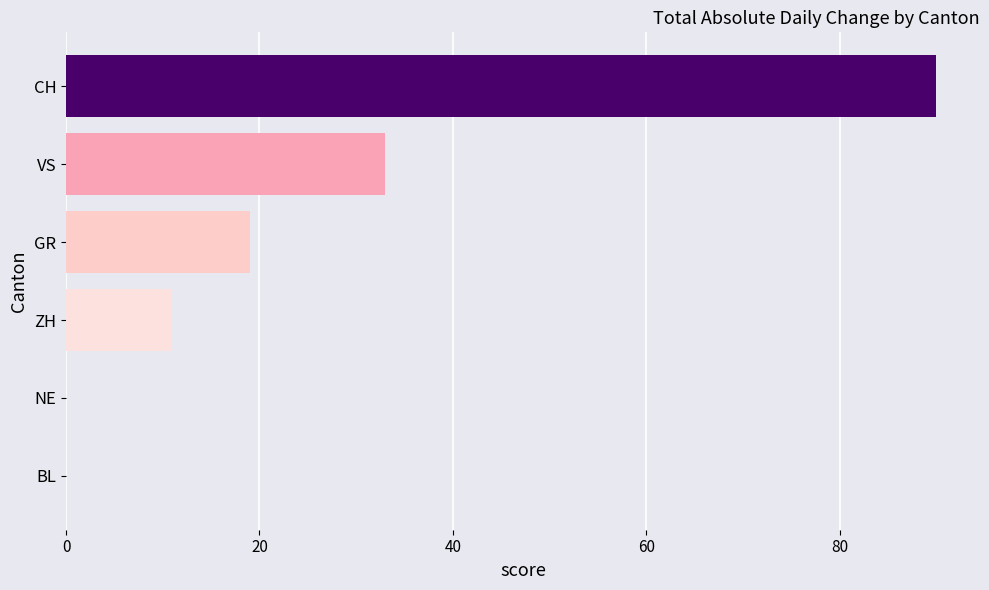

The value at VS is 33. True or false?

True